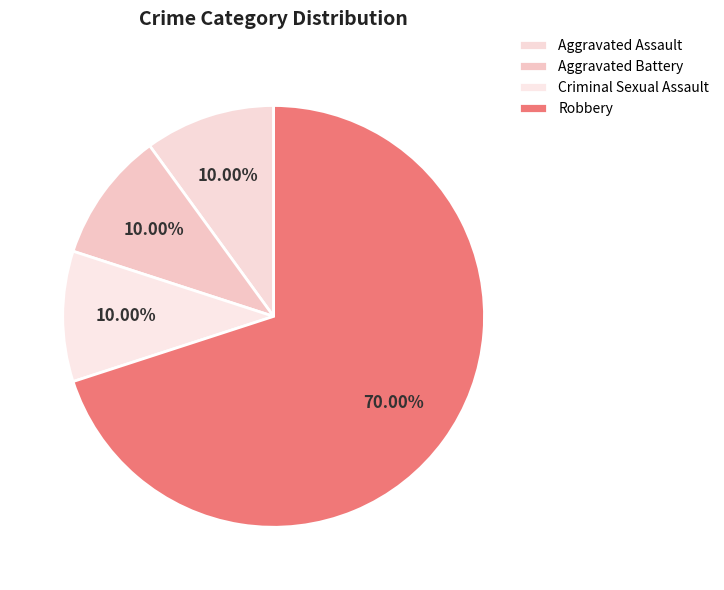

True or false: Criminal Sexual Assault accounts for 5% of the total.

False